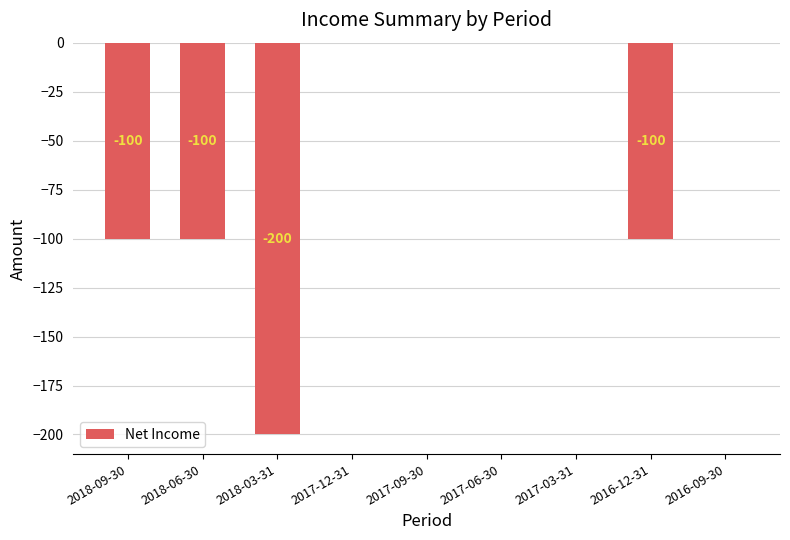

Is it true that the value at 2017-03-31 is 0?

True